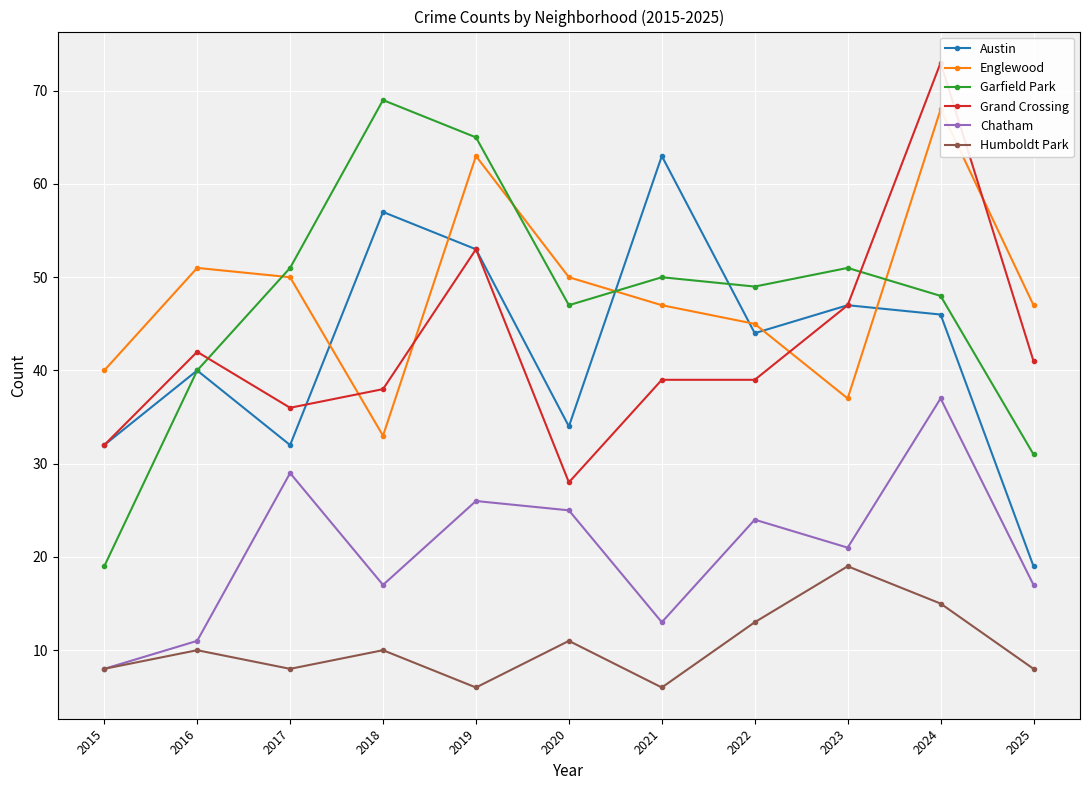

At how many categories does at least one series exceed 26?

11